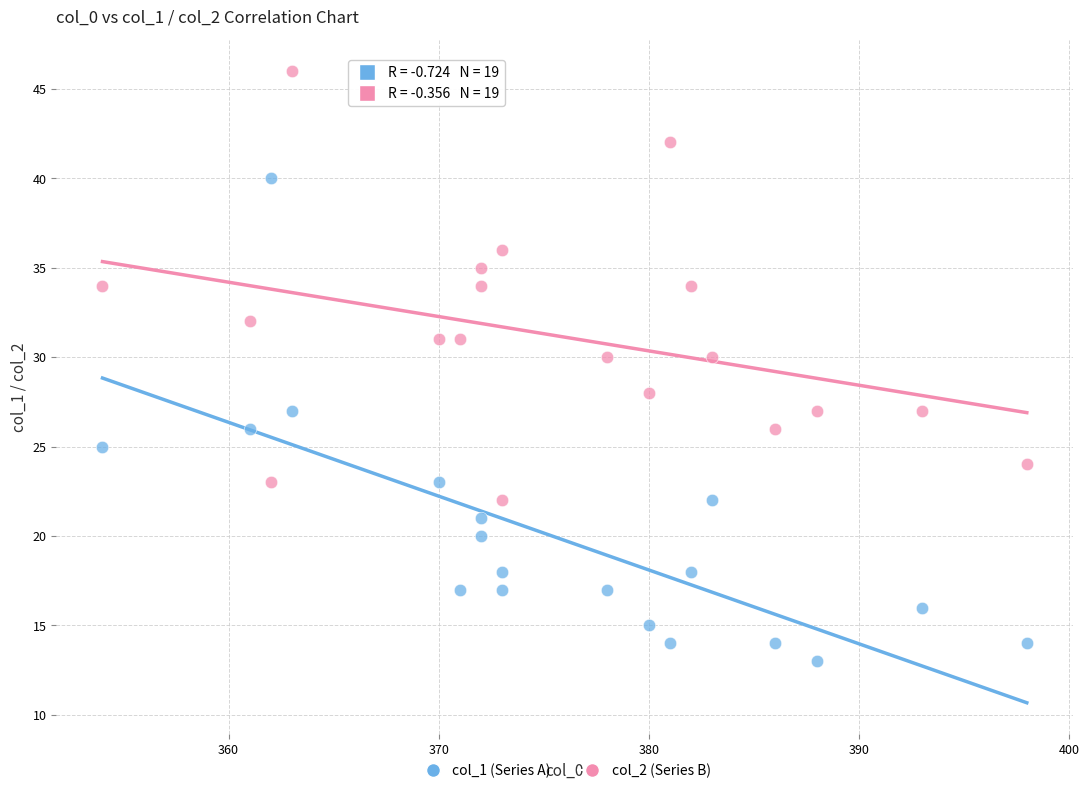

Which series contains the highest Y value?

col_2 (Series B)